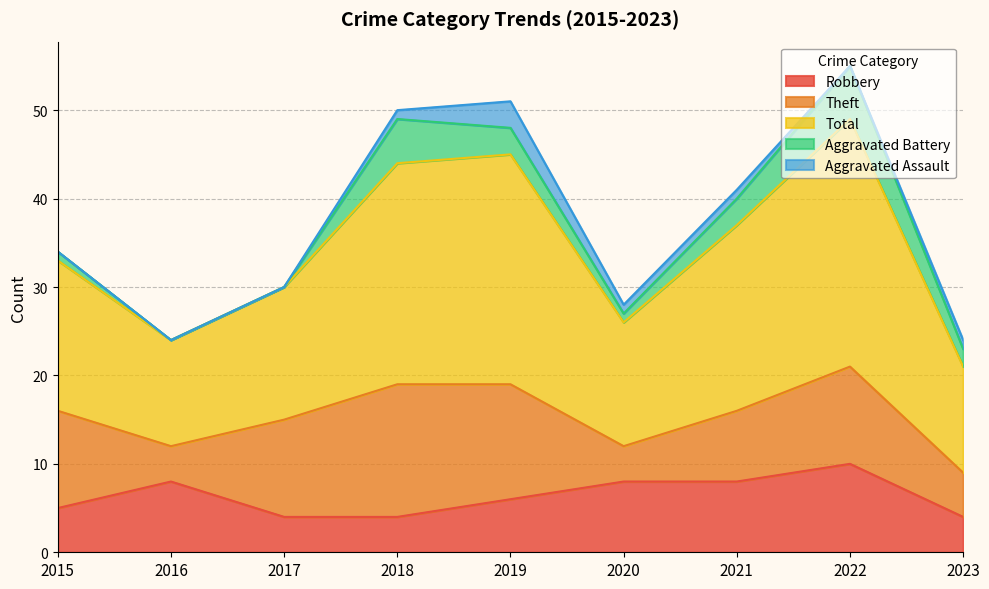

At which label is Robbery closest to 7?

2016